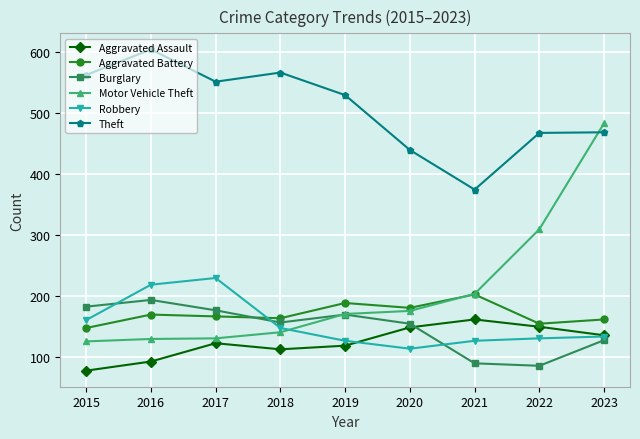

Is it true that Aggravated Assault equals 93 at 2016?

True